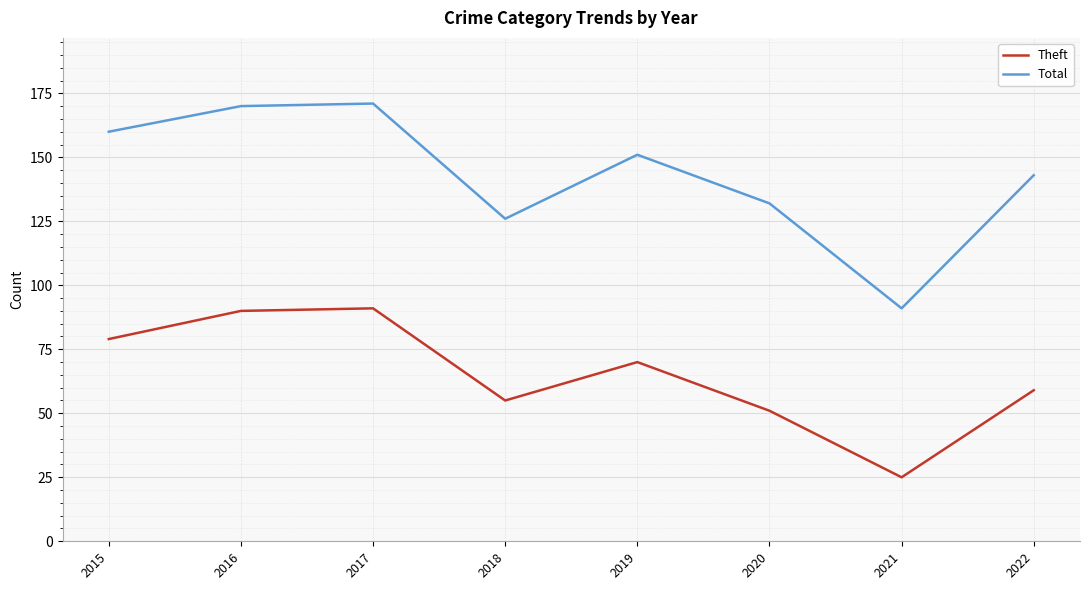

True or false: Total and Theft cross at least once.

False